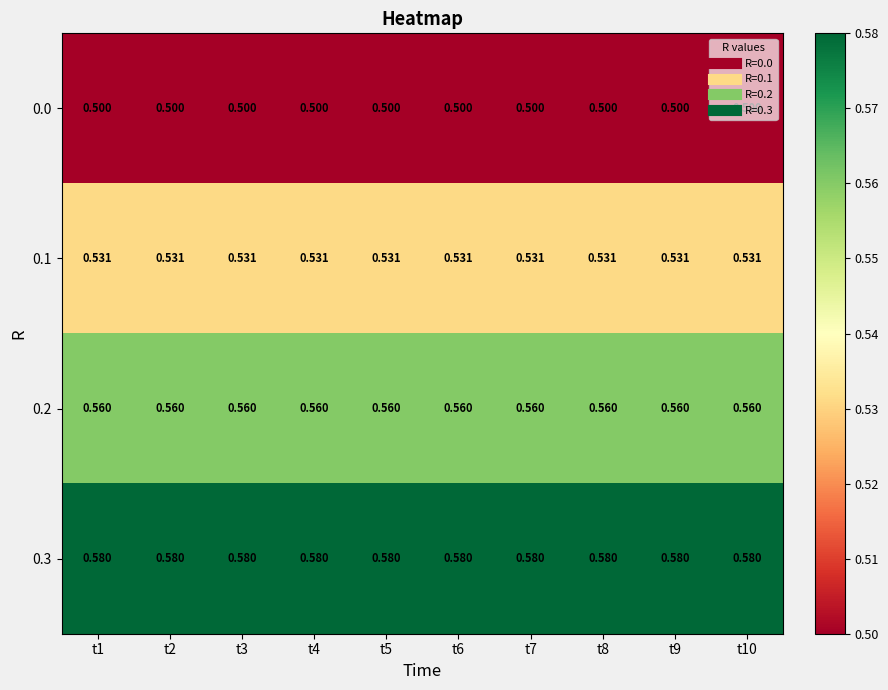

What is the total value across all series at t10?

2.2